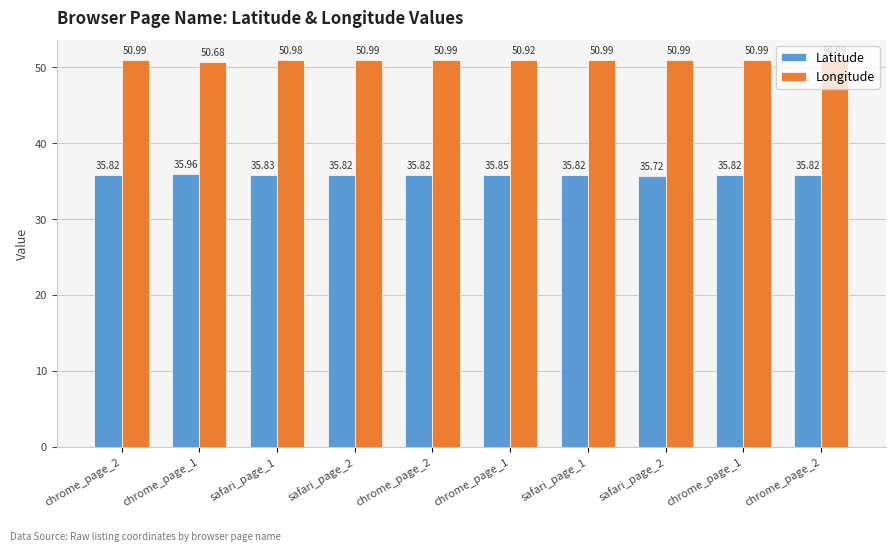

What are all the series names shown in the legend?

Latitude, Longitude